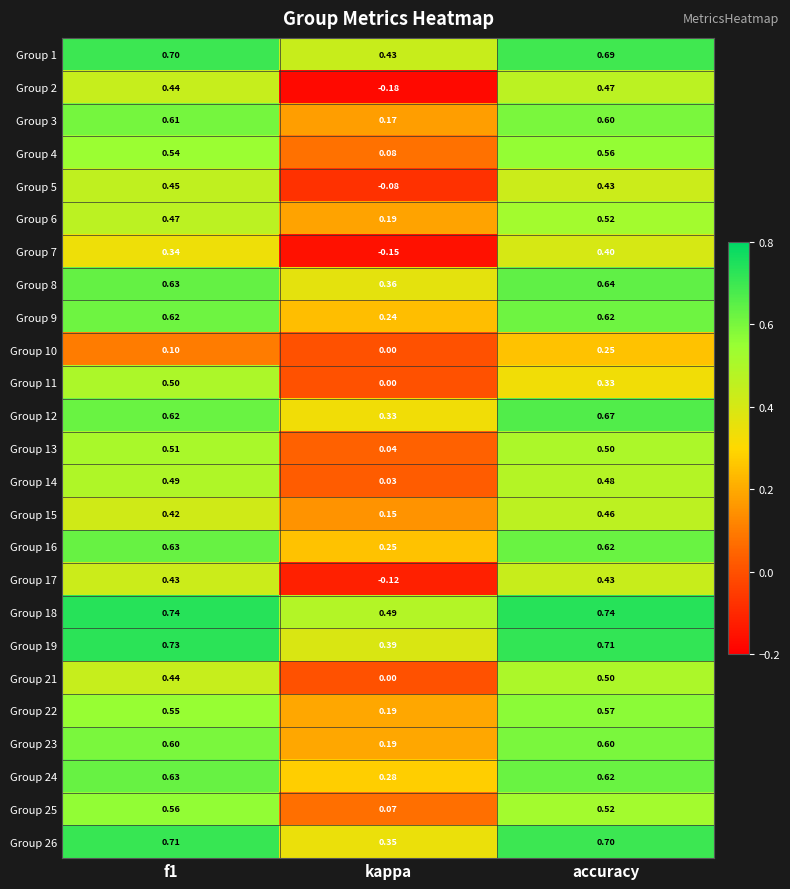

Which series has the largest total across all categories?

Group 18